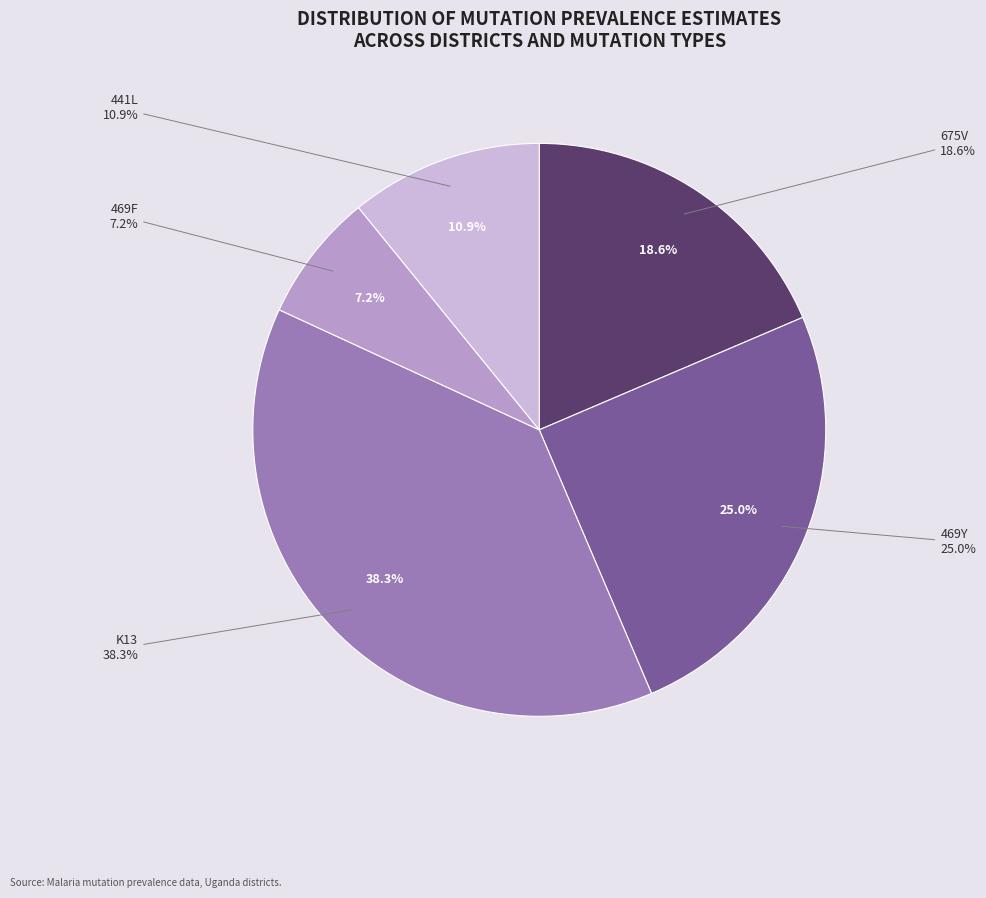

Is it true that K13 (Kaabong) is 1% of the pie?

False